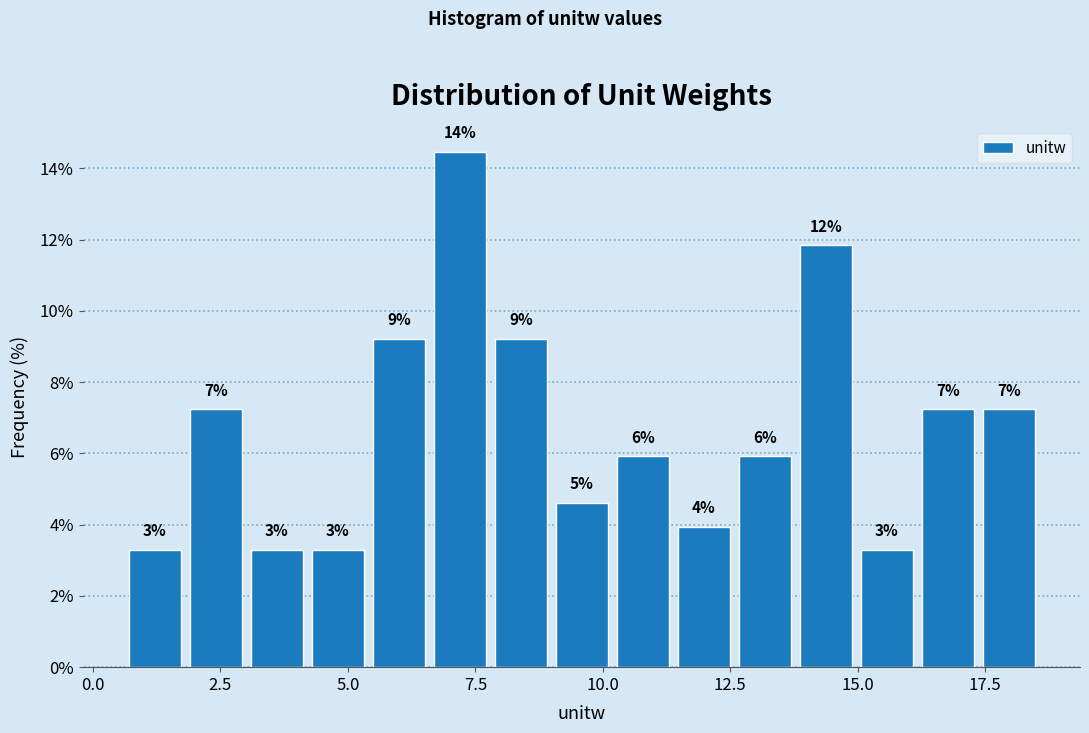

Read against the x-axis, roughly where is the centre of the tallest bar?

7.0